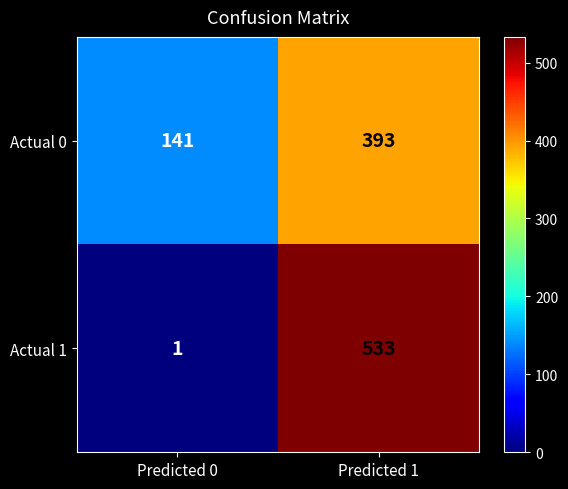

What is the total value across all series at Predicted 1?

926